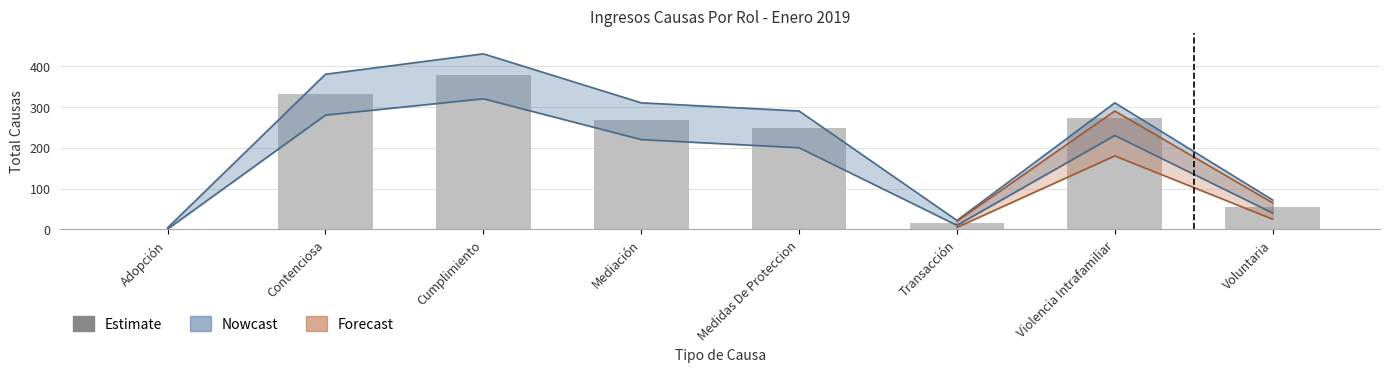

Is it true that Nowcast equals 274 at Violencia Intrafamiliar?

True